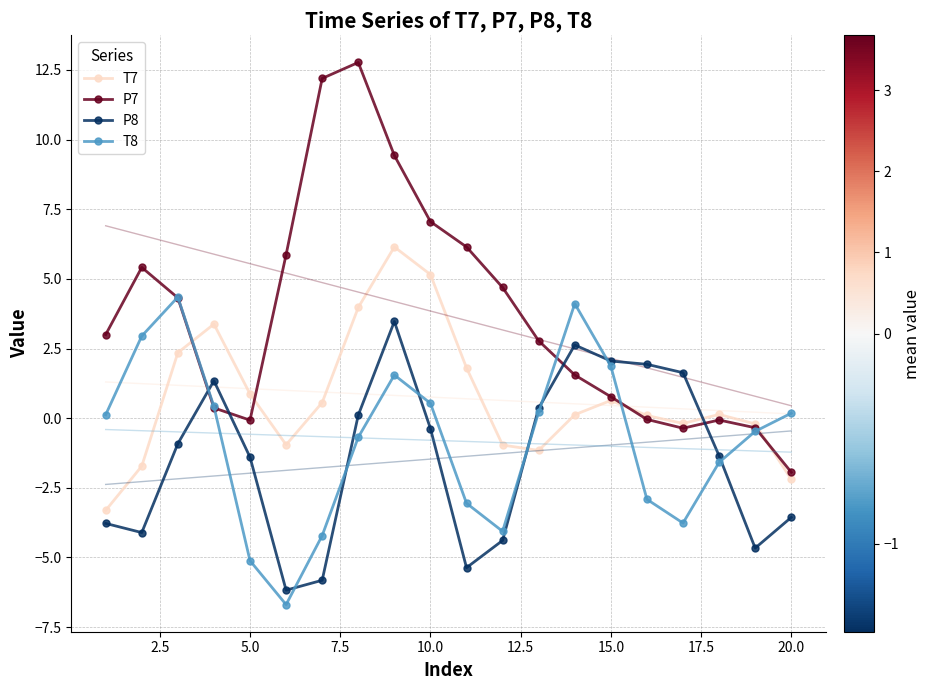

Is it true that P7 equals -0.5 at 20.0?

False